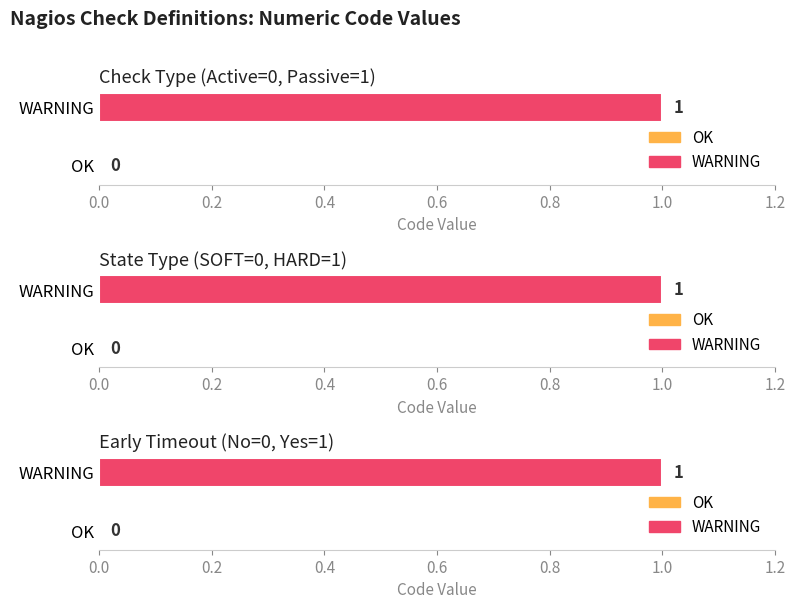

What is the label of the 1st bar from the right?

WARNING